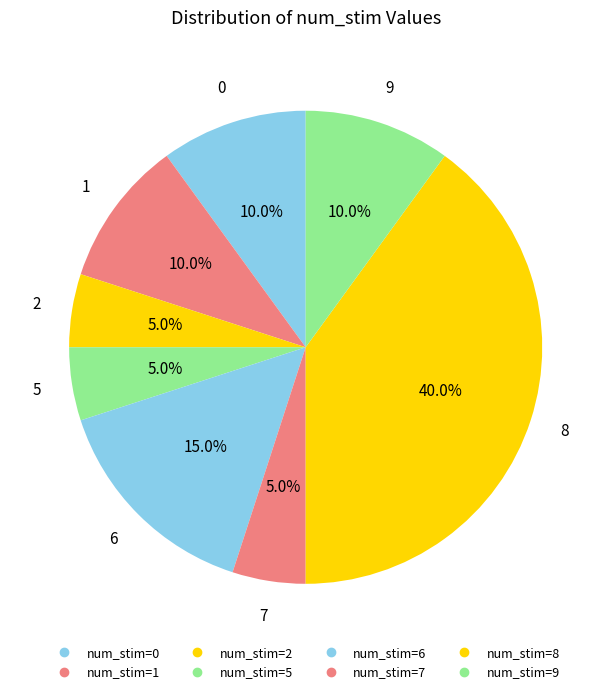

How many segments does this pie chart have?

8